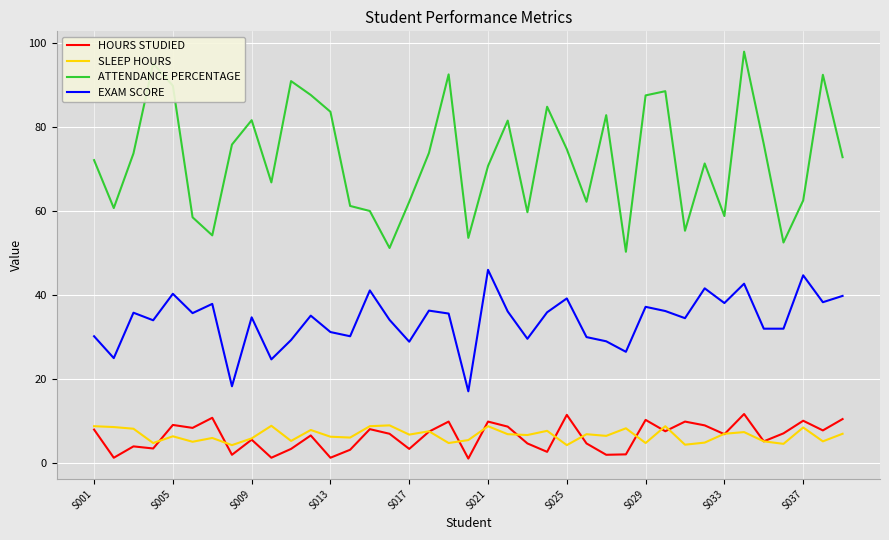

What is the minimum value for ATTENDANCE PERCENTAGE?

50.3